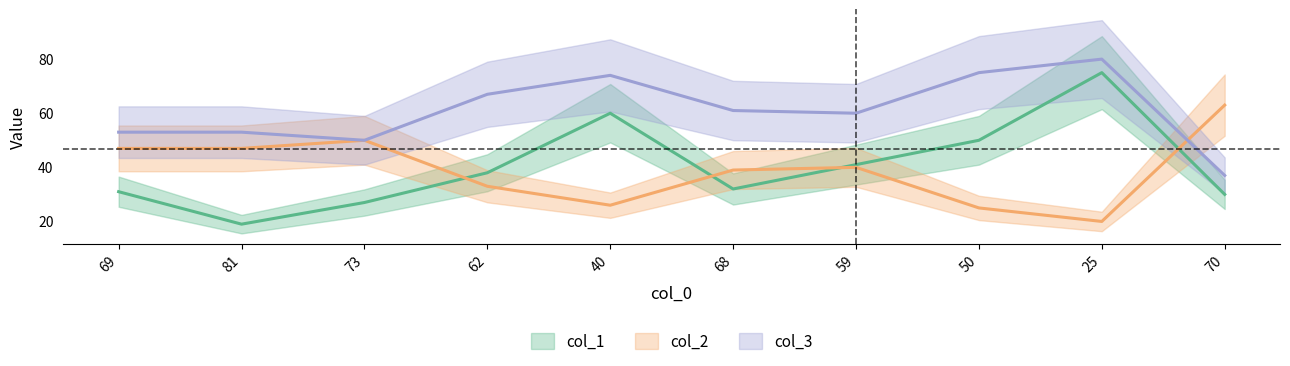

True or false: col_2 has more than 1 interior local peaks.

True